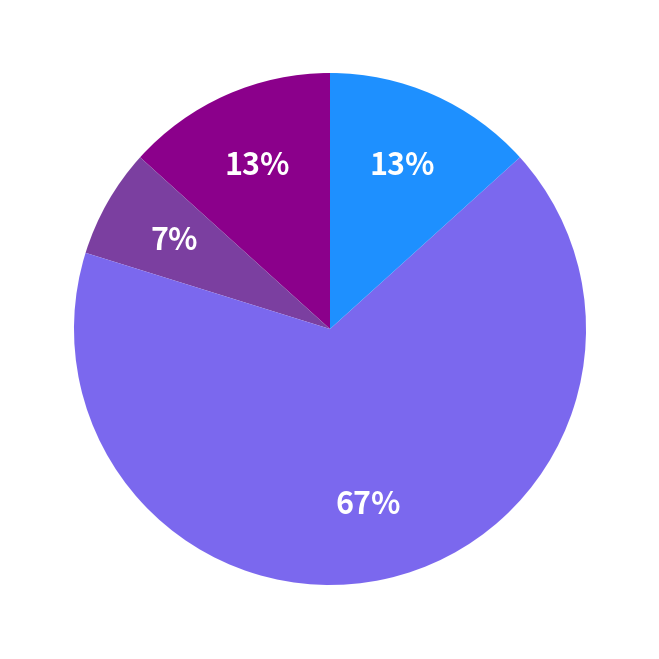

Does any single category account for the majority?

Yes